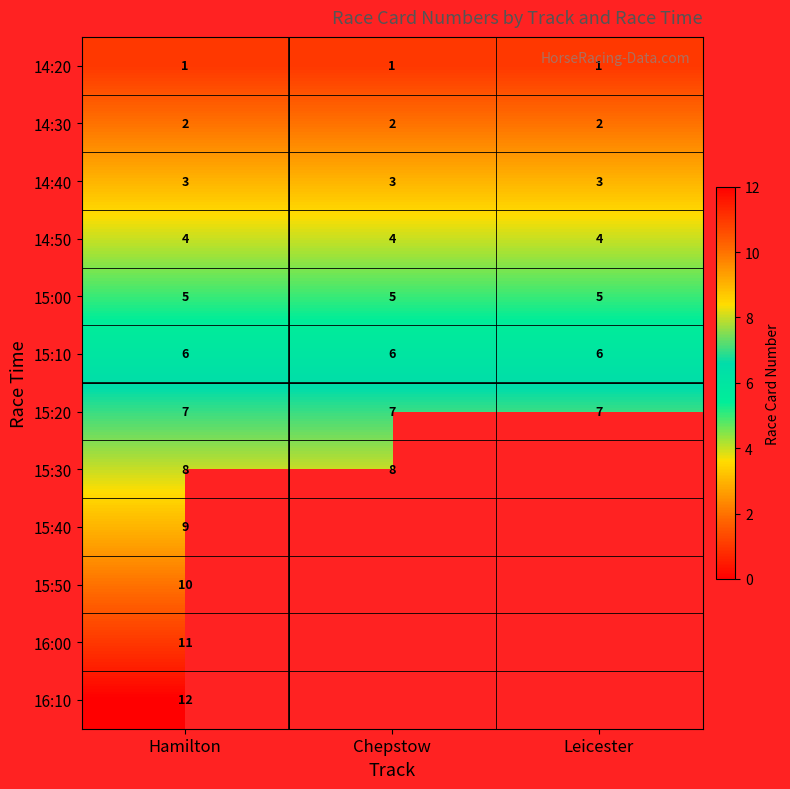

Is the value of 15:20 at Chepstow greater than the value of 14:20 at Chepstow?

Yes